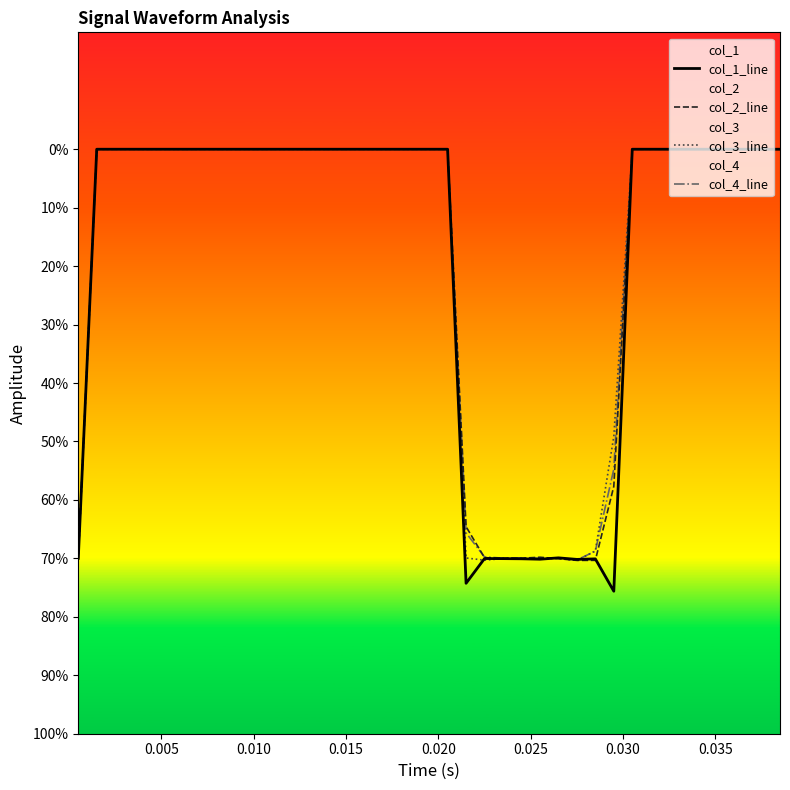

True or false: col_3_line has more than 2 points higher than both neighbors.

False